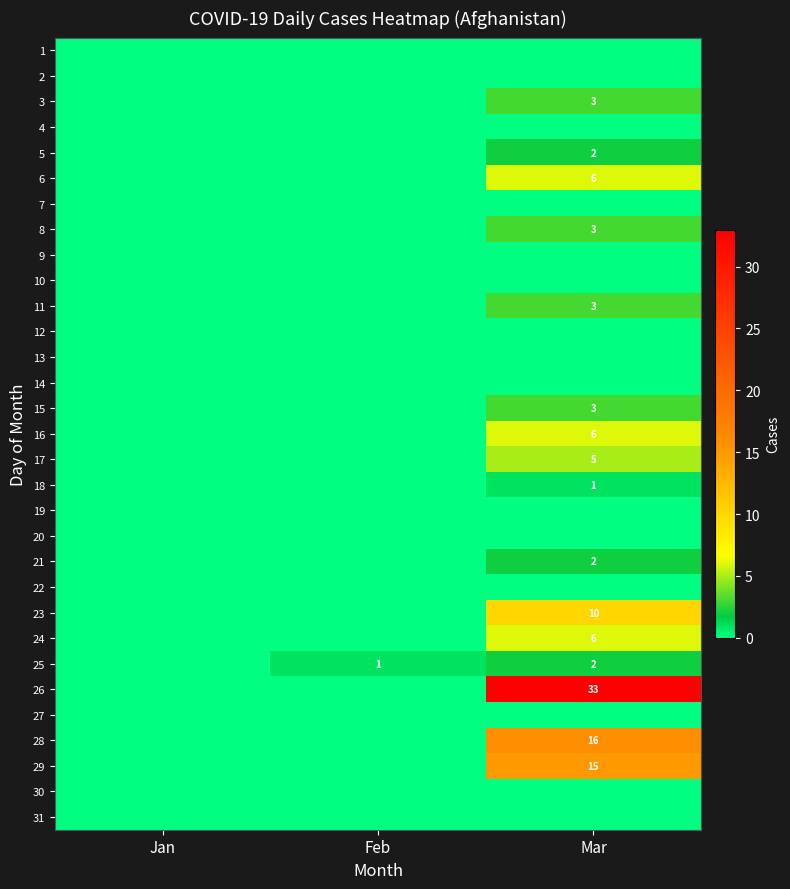

The 6 series shows 6 at Mar. True or false?

True